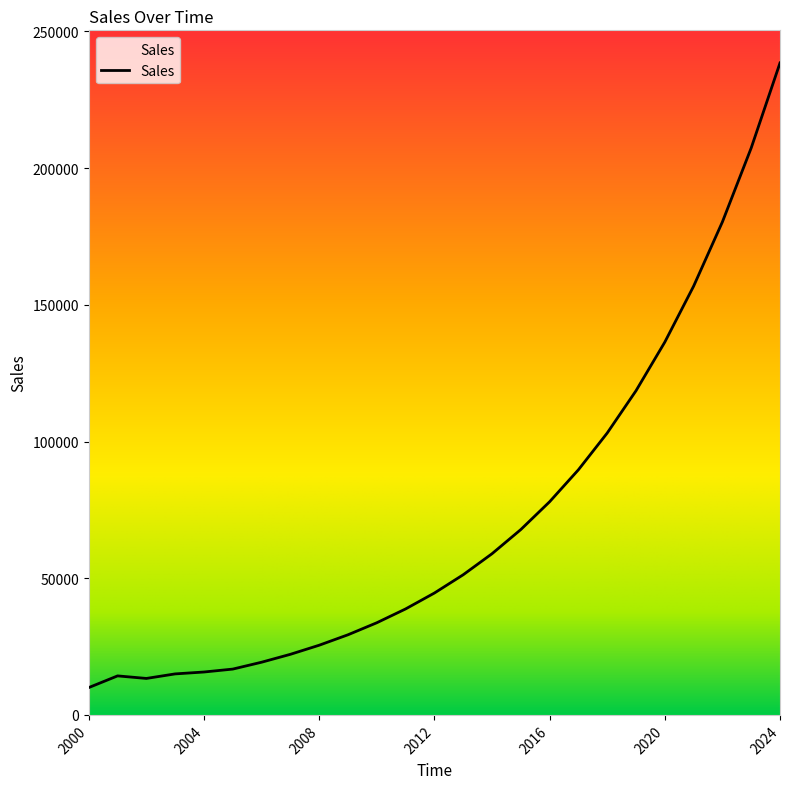

True or false: the data has more than 2 interior local peaks.

False